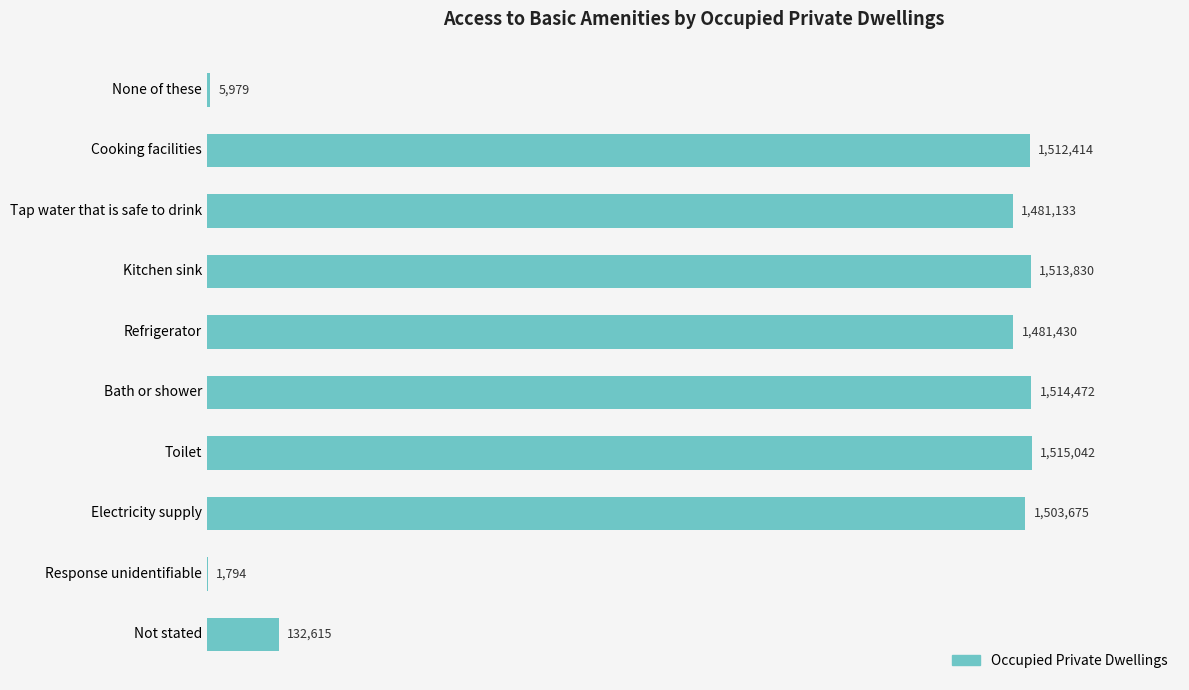

Are the bars horizontal?

Yes